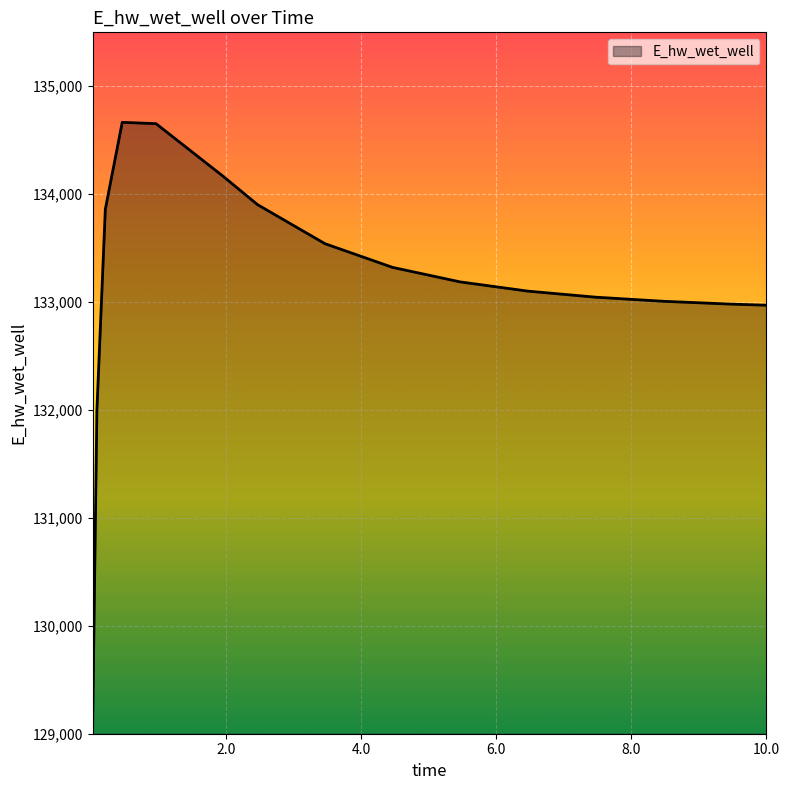

What is the greatest value displayed?

134665.9